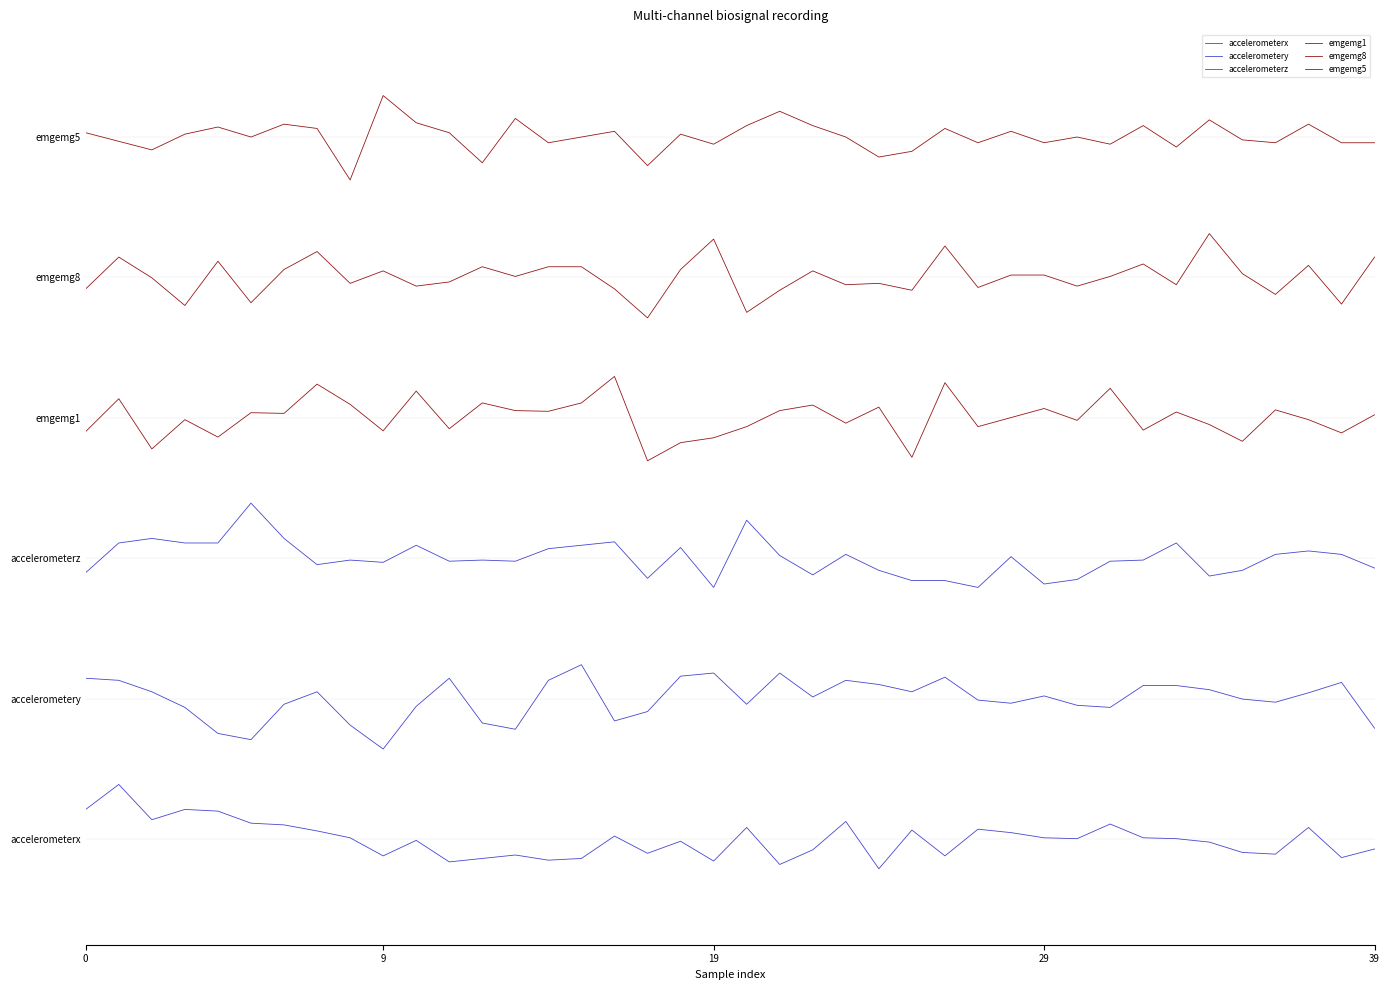

Does the chart have visible grid lines?

No